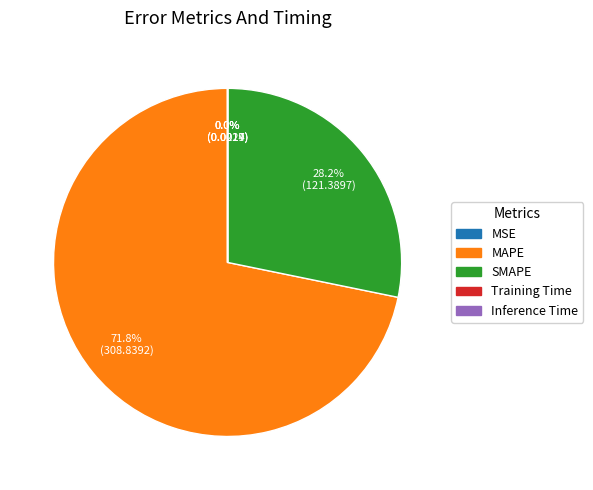

To the nearest percent, what is the average slice percentage?

20%